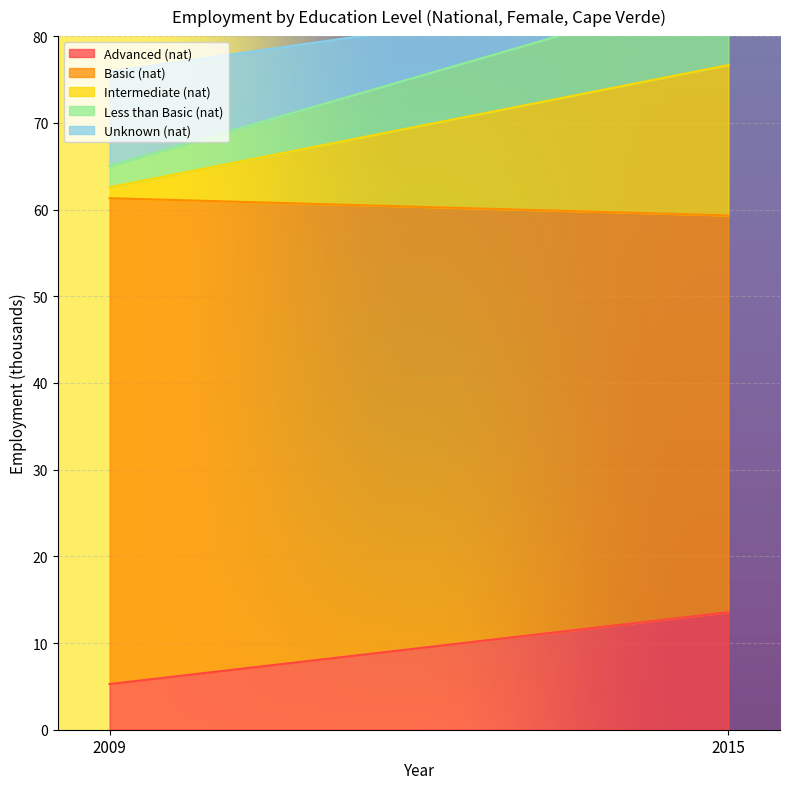

Reading left to right, extract all data points from this chart.

Advanced (nat): 2009=5.3	2015=13.5
Basic (nat): 2009=56.0	2015=45.8
Intermediate (nat): 2009=1.3	2015=17.4
Less than Basic (nat): 2009=2.5	2015=9.0
Unknown (nat): 2009=10.9	2015=0.3